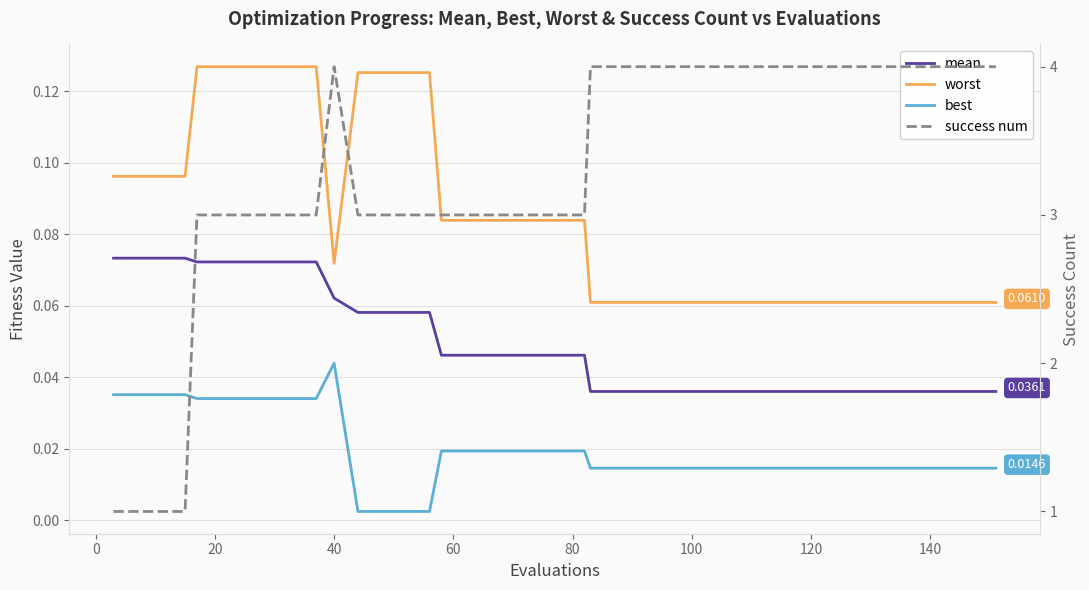

True or false: success num has more than 1 points higher than both neighbors.

False